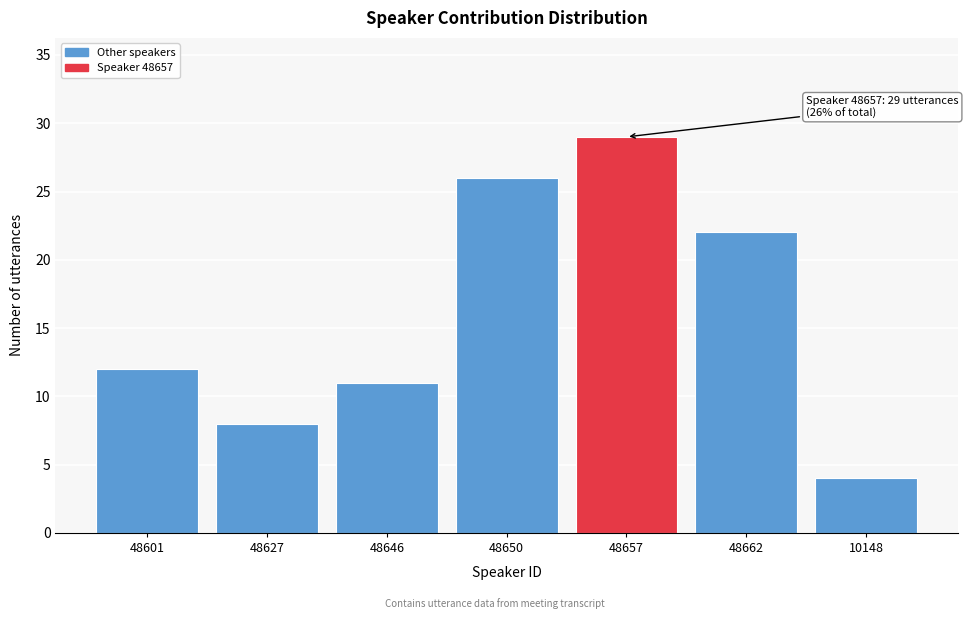

Reading left to right, what are all the values shown in this chart?

48601=12	48627=8	48646=11	48650=26	48657=29	48662=22	10148=4